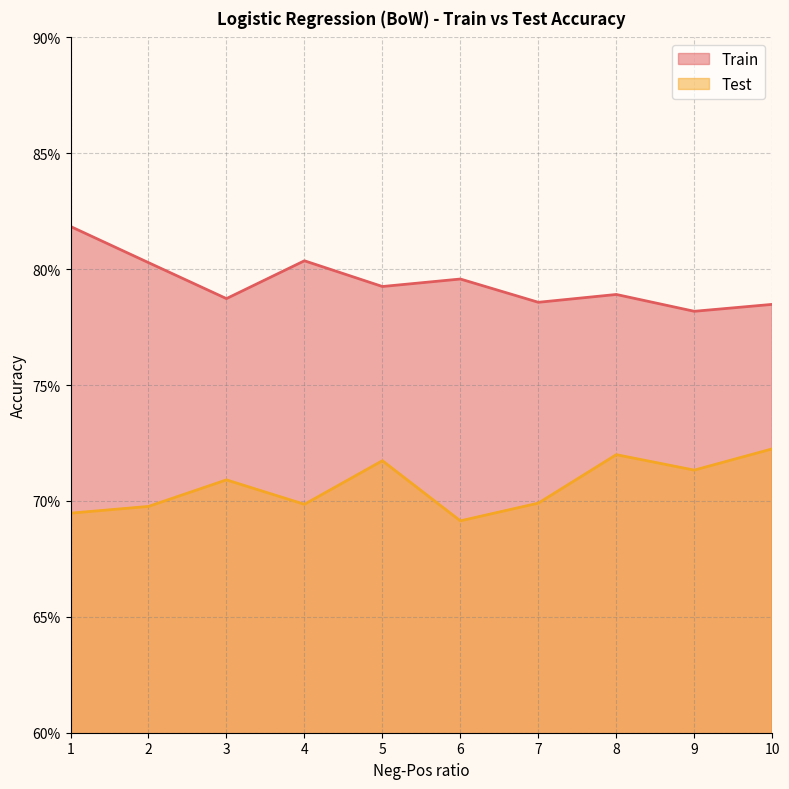

Is it true that Train equals 0.8 at 9?

True